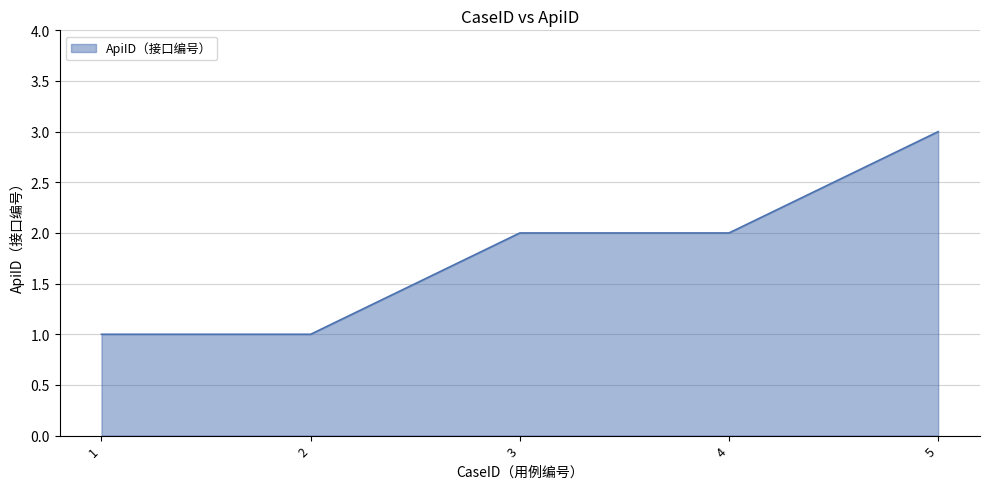

What is the average value?

2